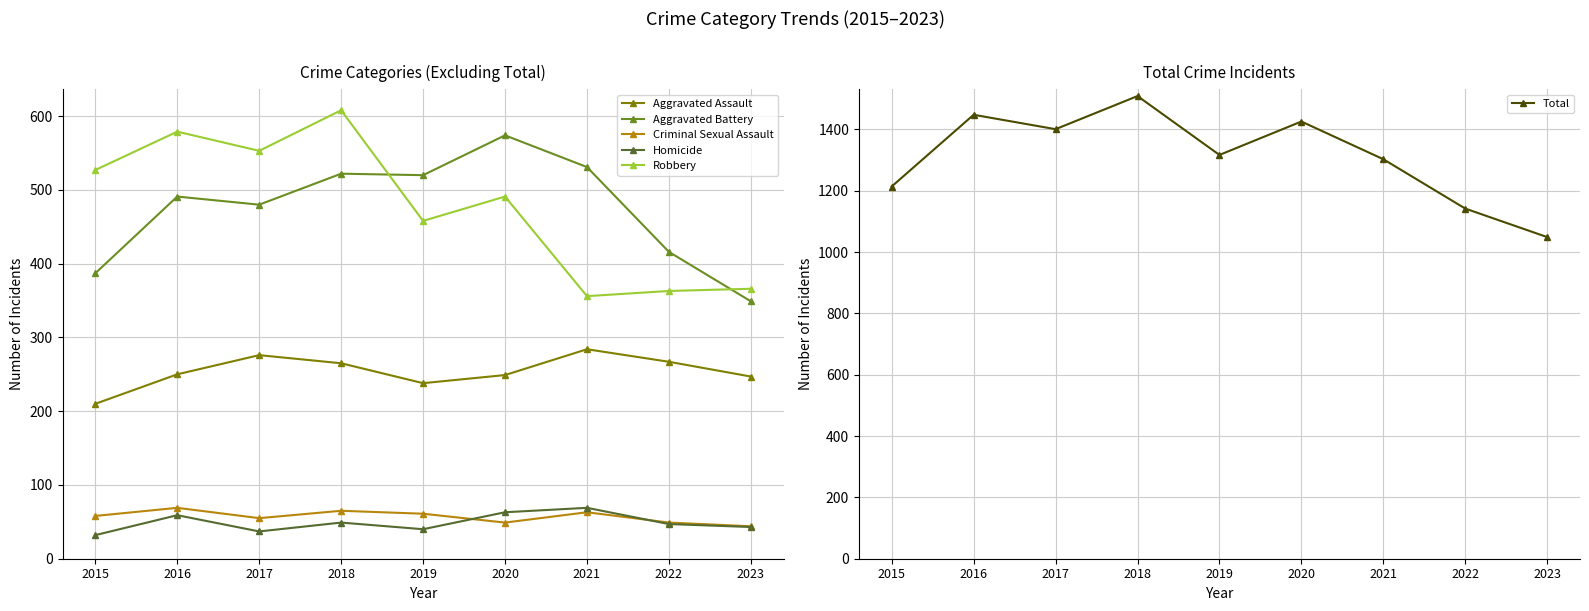

True or false: Criminal Sexual Assault has a value of 63 at 2021.

True